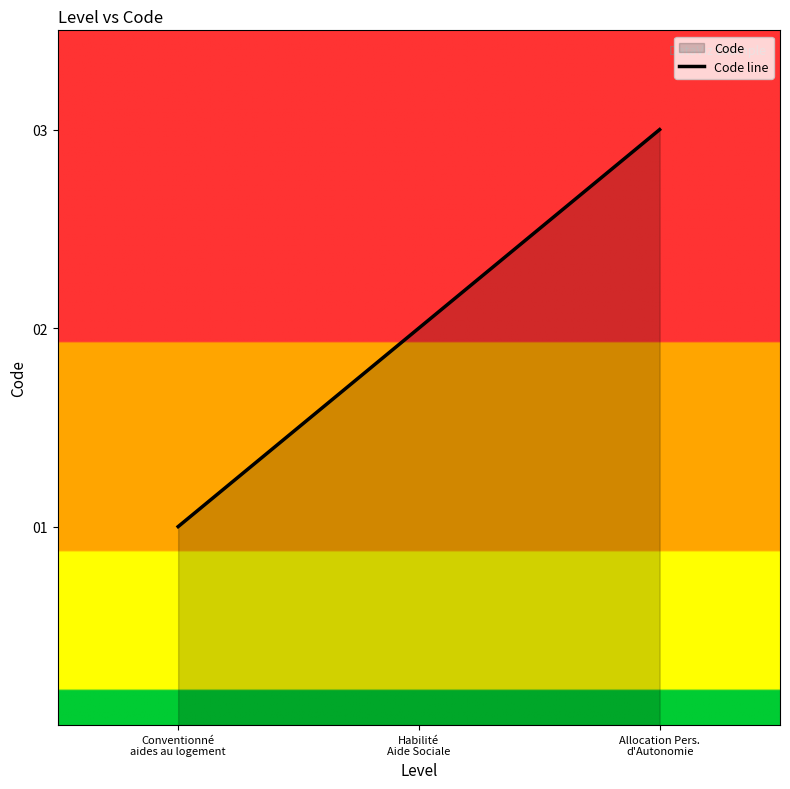

What is the label of the 2nd point from the right?

Habilité
Aide Sociale